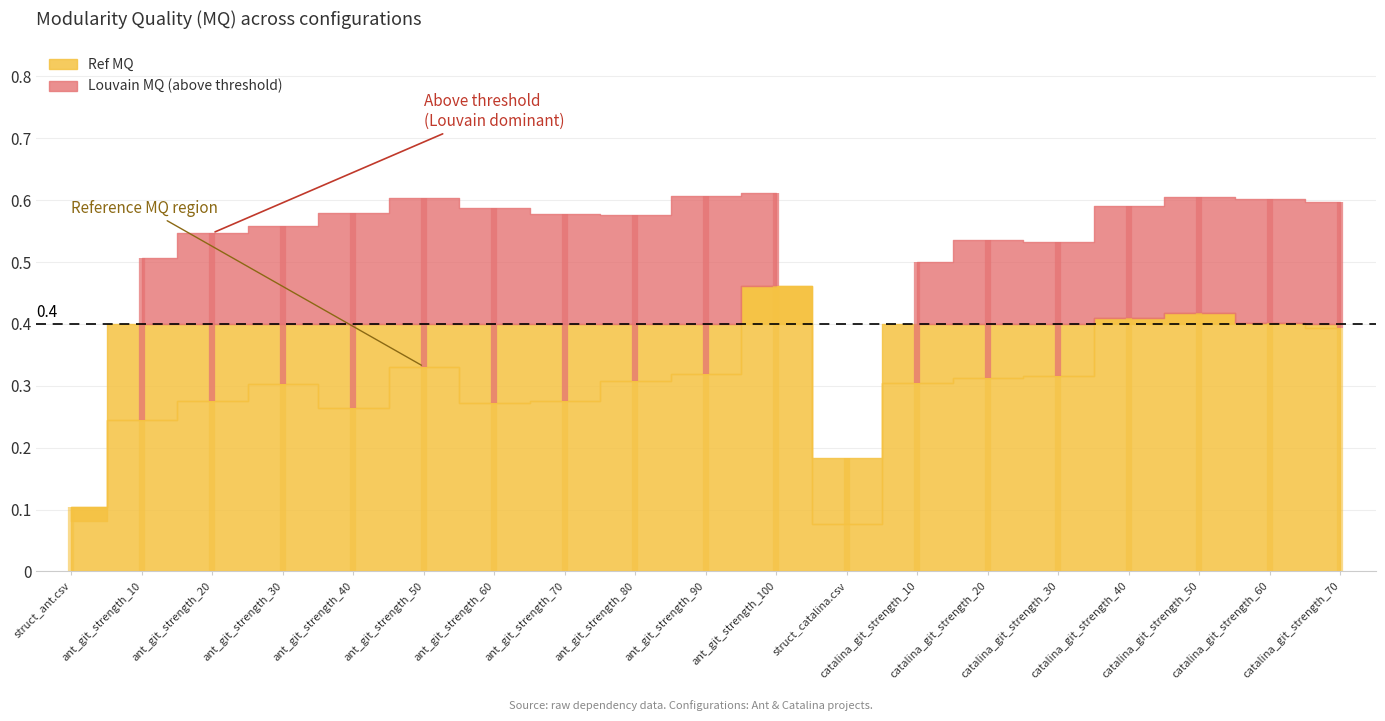

Reading left to right, what are all the values shown in this chart?

0.1	0.2	0.3	0.3	0.3	0.3	0.3	0.3	0.3	0.3	0.5	0.1	0.3	0.3	0.3	0.4	0.4	0.4	0.4